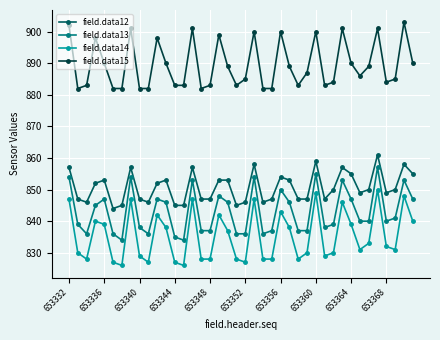

What is the minimum value shown in the chart?

826